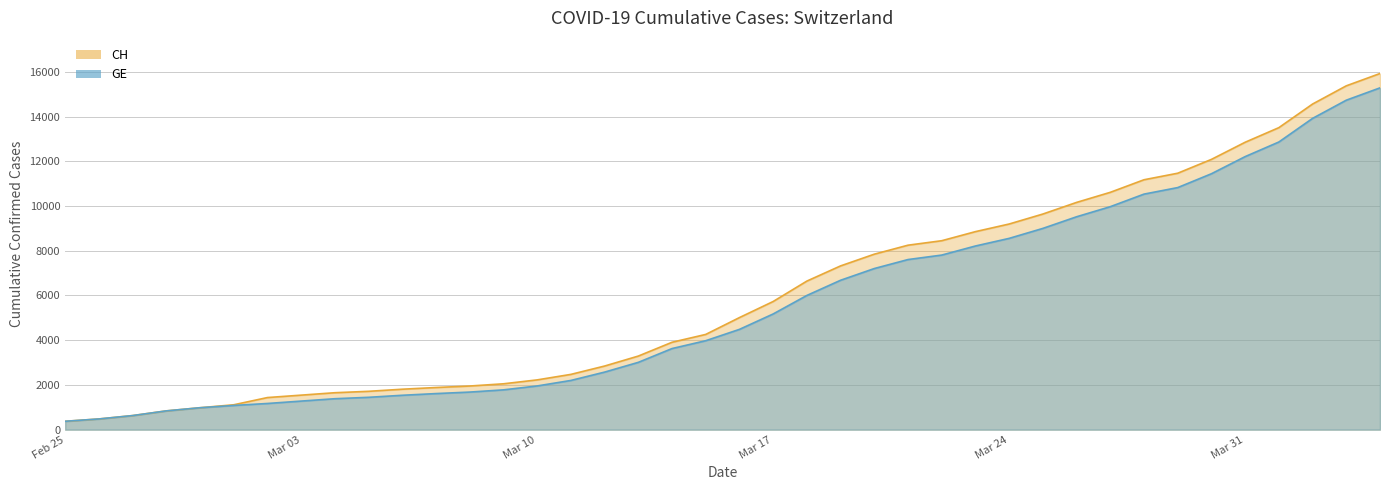

What is the difference between the maximum and minimum values in the CH series?

15551